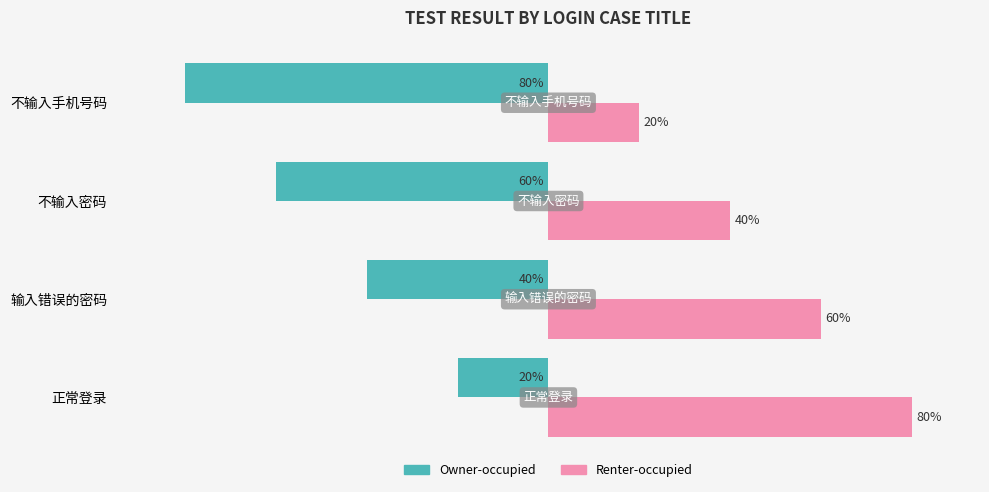

List the labels in order of Renter-occupied value, smallest first.

不输入手机号码, 不输入密码, 输入错误的密码, 正常登录